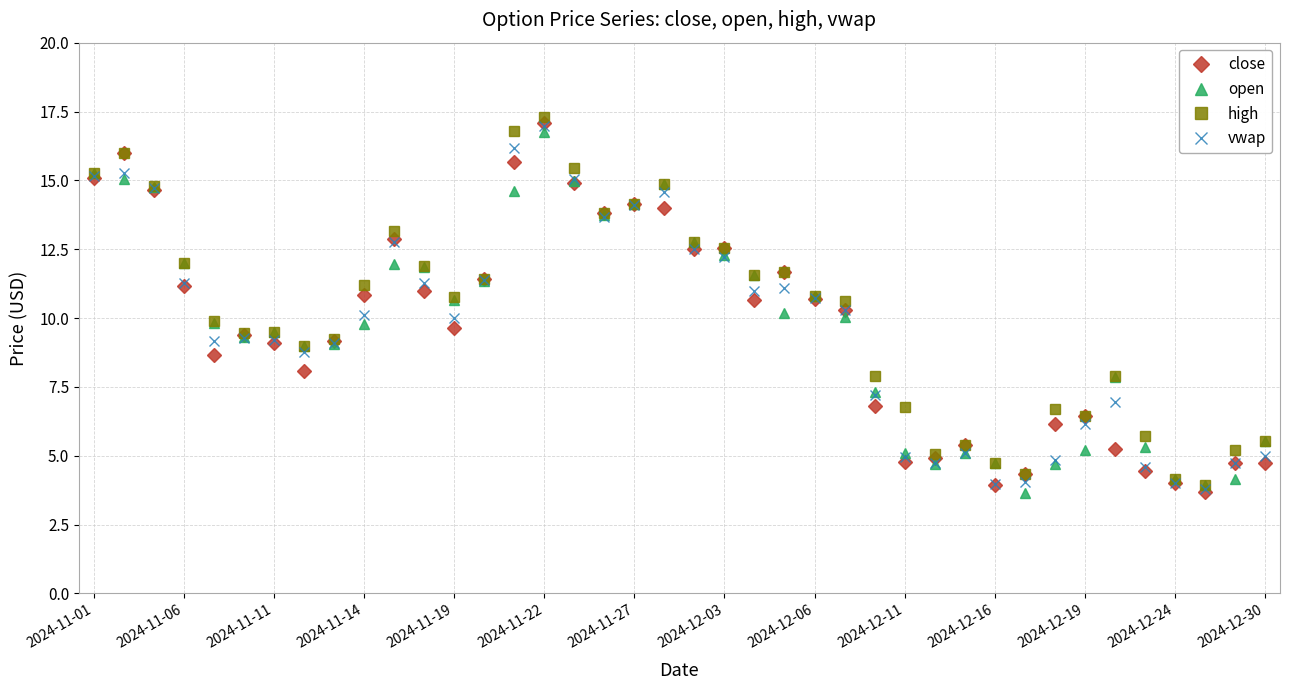

True or false: vwap has more than 0 points higher than both neighbors.

True